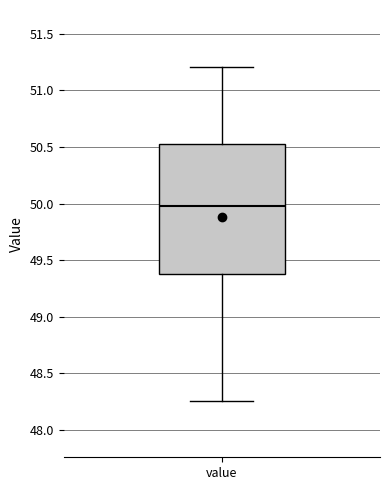

Where does the lower whisker of the box for value end on the y-axis? The values are not printed on the chart, so give them approximately, as read against the axis.

48.25